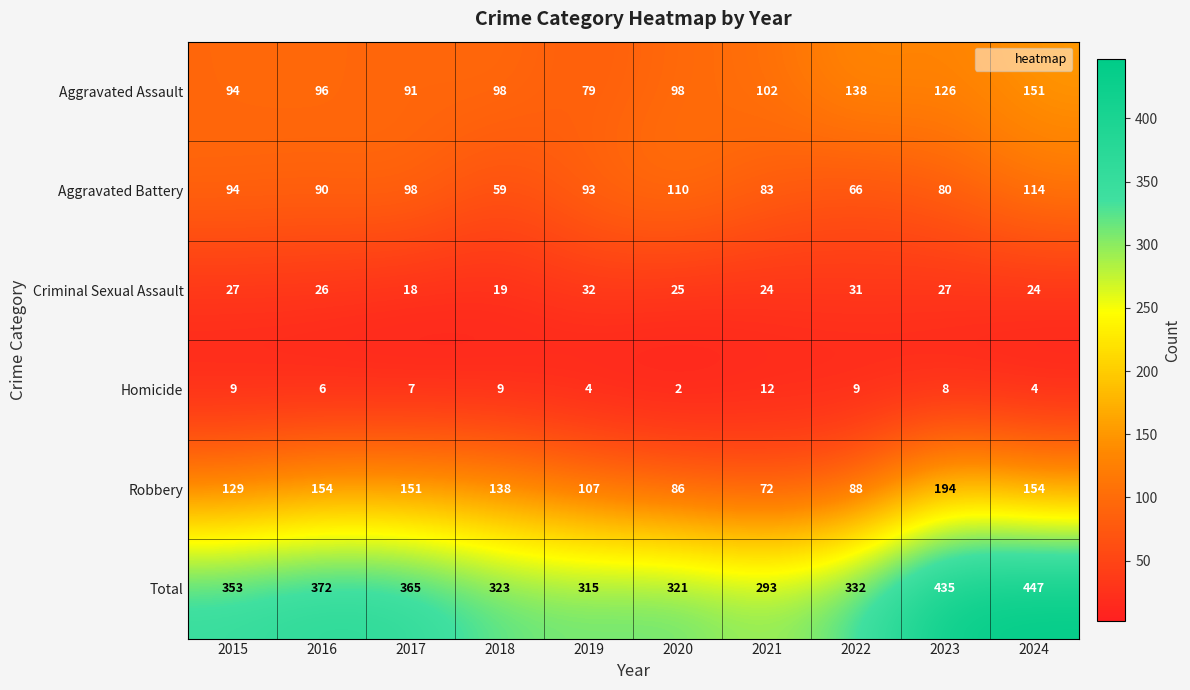

How many data points does each series have?

10